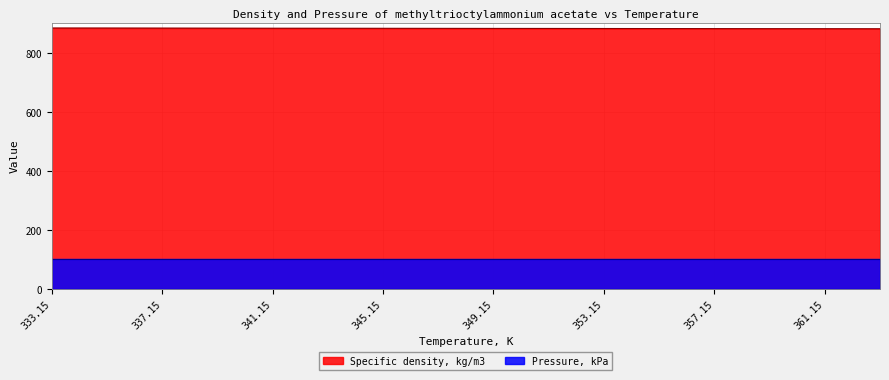

The chart shows a value of 537.0 at 345.15. True or false?

False